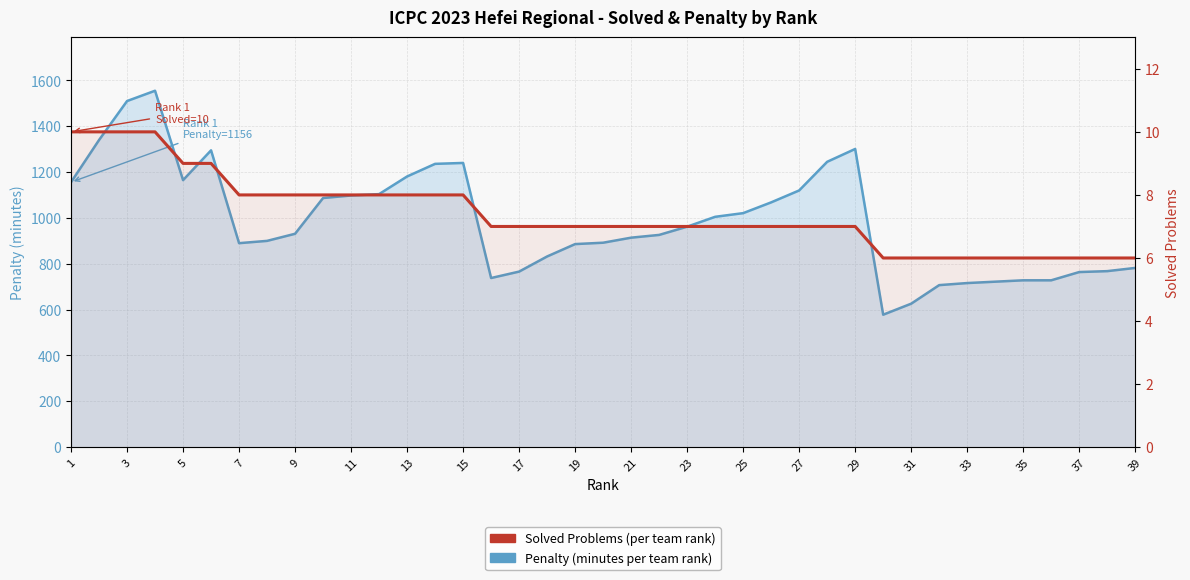

How many data points does each series have?

39